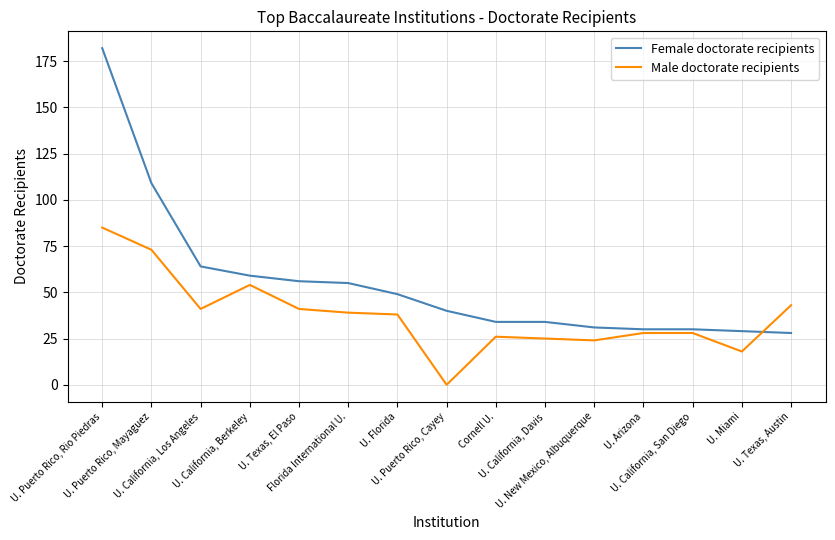

How many distinct data groups are displayed?

2